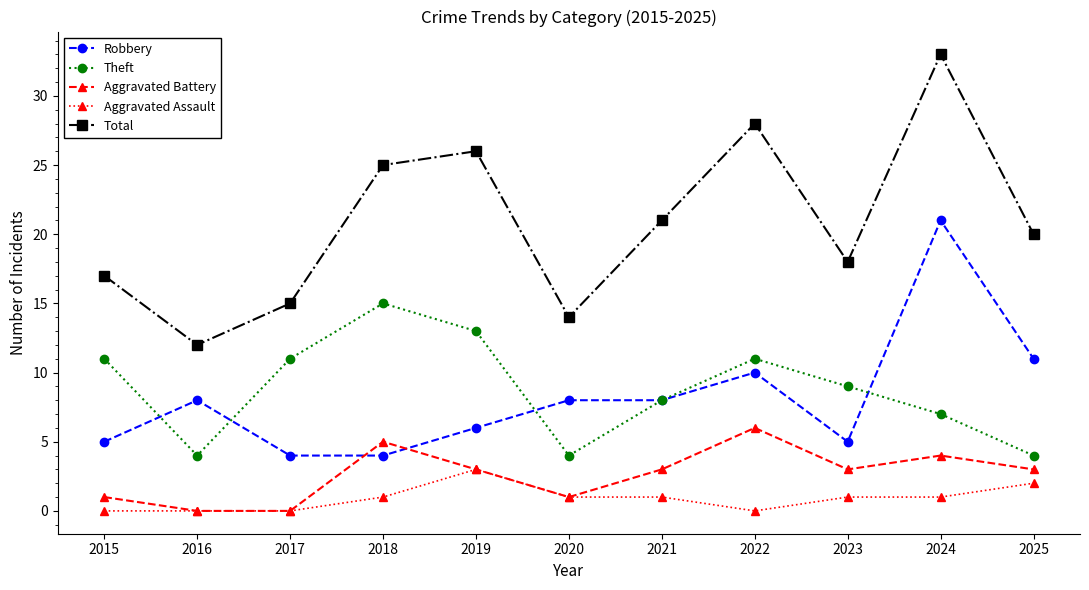

How many lines are shown in the chart?

5